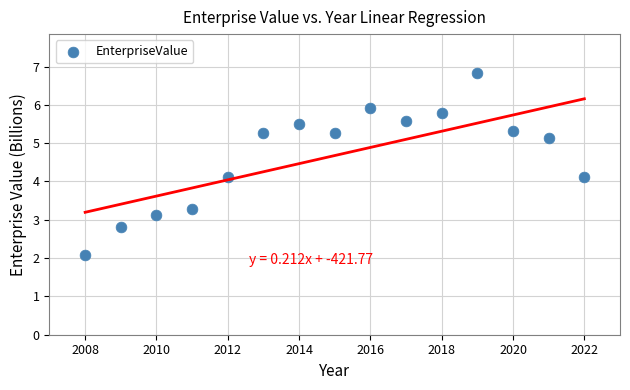

What is the range of X values (max minus min)?

14.0